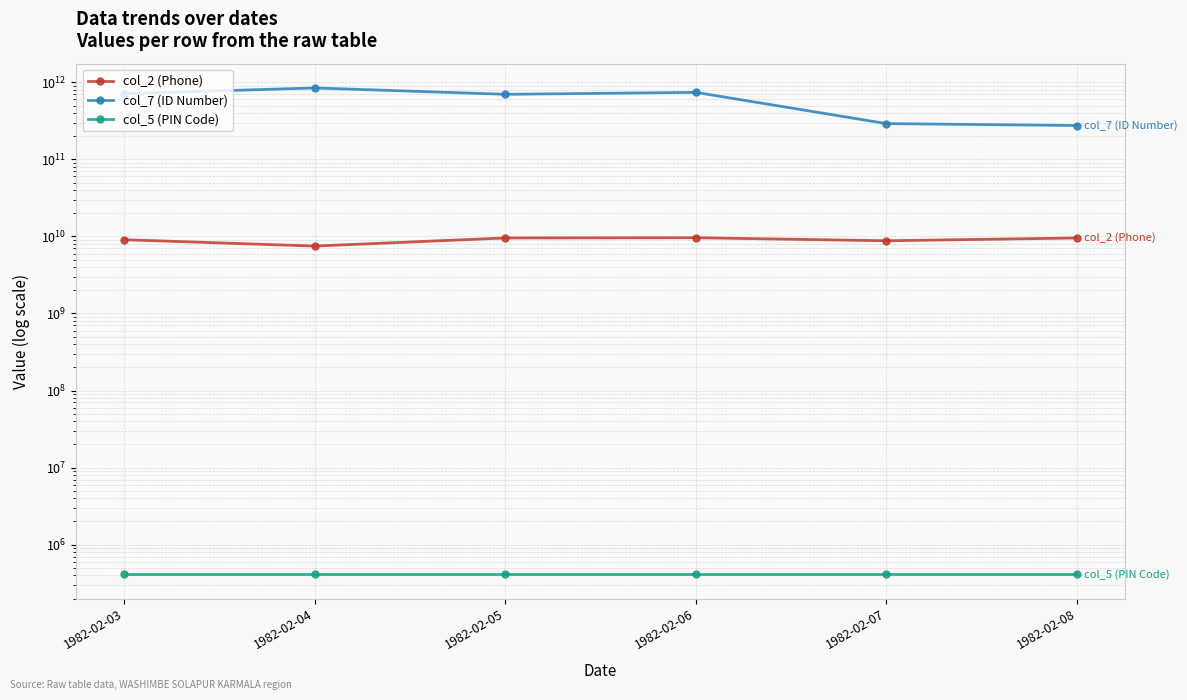

How many interior local peaks does the col_2 (Phone) series have?

1